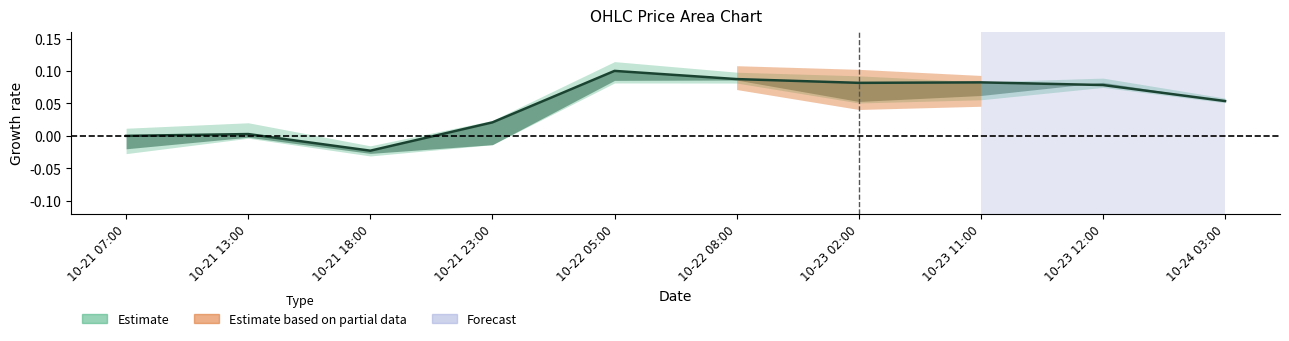

At which category does the chart reach its peak across all series?

10-22 05:00